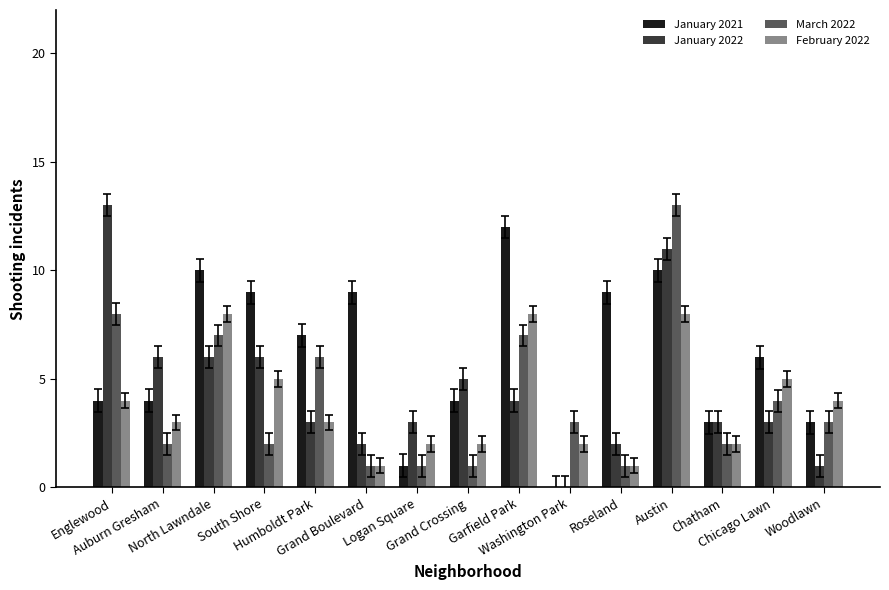

How many data points does each series have?

15